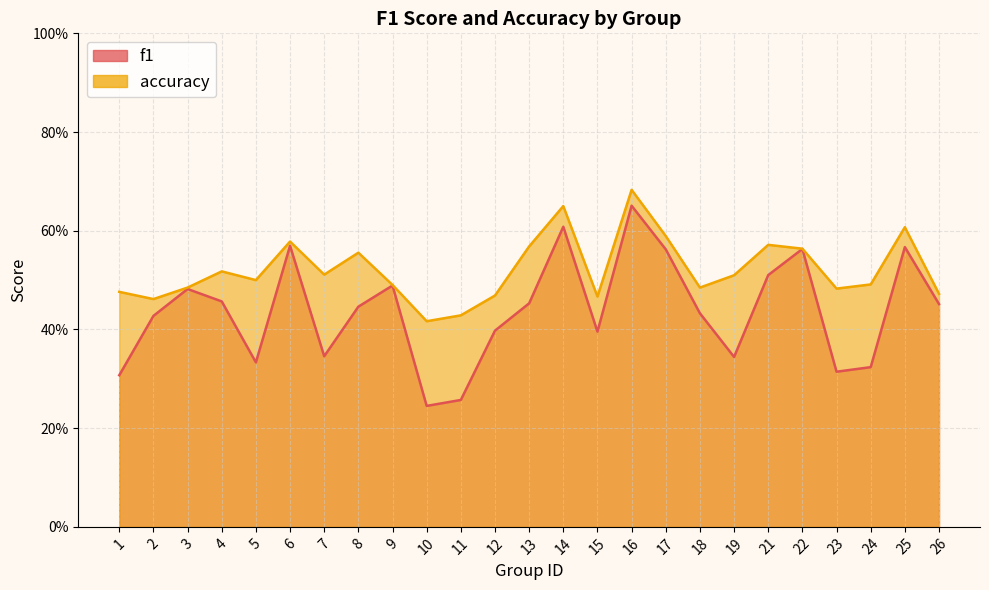

Reading left to right, extract all data points from this chart.

f1: 0.3	0.4	0.5	0.5	0.3	0.6	0.3	0.4	0.5	0.2	0.3	0.4	0.5	0.6	0.4	0.7	0.6	0.4	0.3	0.5	0.6	0.3	0.3	0.6	0.5
accuracy: 0.5	0.5	0.5	0.5	0.5	0.6	0.5	0.6	0.5	0.4	0.4	0.5	0.6	0.7	0.5	0.7	0.6	0.5	0.5	0.6	0.6	0.5	0.5	0.6	0.5